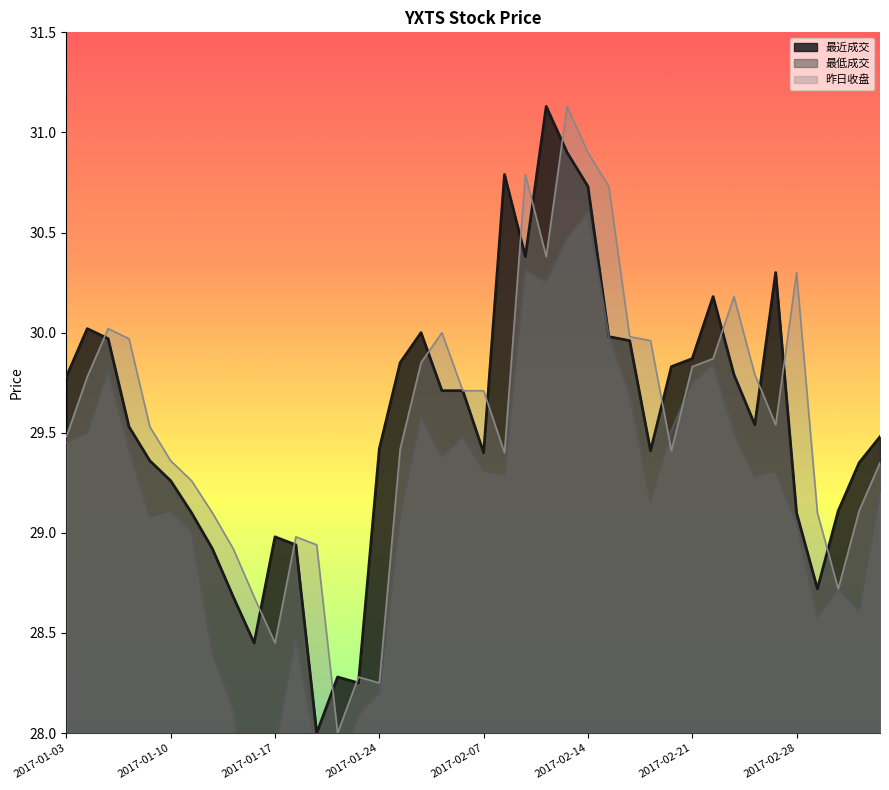

Reading left to right, list all the values displayed in this chart.

最近成交: 2017-01-03=29.8	2017-01-04=30.0	2017-01-05=30.0	2017-01-06=29.5	2017-01-09=29.4	2017-01-10=29.3	2017-01-11=29.1	2017-01-12=28.9	2017-01-13=28.7	2017-01-16=28.4	2017-01-17=29.0	2017-01-18=28.9	2017-01-19=28.0	2017-01-20=28.3	2017-01-23=28.2	2017-01-24=29.4	2017-01-25=29.9	2017-01-26=30.0	2017-02-03=29.7	2017-02-06=29.7	2017-02-07=29.4	2017-02-08=30.8	2017-02-09=30.4	2017-02-10=31.1	2017-02-13=30.9	2017-02-14=30.7	2017-02-15=30.0	2017-02-16=30.0	2017-02-17=29.4	2017-02-20=29.8	2017-02-21=29.9	2017-02-22=30.2	2017-02-23=29.8	2017-02-24=29.5	2017-02-27=30.3	2017-02-28=29.1	2017-03-01=28.7	2017-03-02=29.1	2017-03-03=29.4	2017-03-06=29.5
最低成交: 2017-01-03=29.4	2017-01-04=29.5	2017-01-05=29.8	2017-01-06=29.4	2017-01-09=29.1	2017-01-10=29.1	2017-01-11=29.0	2017-01-12=28.4	2017-01-13=28.1	2017-01-16=27.2	2017-01-17=27.9	2017-01-18=28.5	2017-01-19=27.9	2017-01-20=27.8	2017-01-23=28.1	2017-01-24=28.2	2017-01-25=29.1	2017-01-26=29.6	2017-02-03=29.4	2017-02-06=29.5	2017-02-07=29.3	2017-02-08=29.3	2017-02-09=30.3	2017-02-10=30.2	2017-02-13=30.5	2017-02-14=30.6	2017-02-15=30.0	2017-02-16=29.7	2017-02-17=29.2	2017-02-20=29.5	2017-02-21=29.8	2017-02-22=29.8	2017-02-23=29.5	2017-02-24=29.3	2017-02-27=29.3	2017-02-28=29.1	2017-03-01=28.6	2017-03-02=28.7	2017-03-03=28.6	2017-03-06=29.2
昨日收盘: 2017-01-03=29.5	2017-01-04=29.8	2017-01-05=30.0	2017-01-06=30.0	2017-01-09=29.5	2017-01-10=29.4	2017-01-11=29.3	2017-01-12=29.1	2017-01-13=28.9	2017-01-16=28.7	2017-01-17=28.4	2017-01-18=29.0	2017-01-19=28.9	2017-01-20=28.0	2017-01-23=28.3	2017-01-24=28.2	2017-01-25=29.4	2017-01-26=29.9	2017-02-03=30.0	2017-02-06=29.7	2017-02-07=29.7	2017-02-08=29.4	2017-02-09=30.8	2017-02-10=30.4	2017-02-13=31.1	2017-02-14=30.9	2017-02-15=30.7	2017-02-16=30.0	2017-02-17=30.0	2017-02-20=29.4	2017-02-21=29.8	2017-02-22=29.9	2017-02-23=30.2	2017-02-24=29.8	2017-02-27=29.5	2017-02-28=30.3	2017-03-01=29.1	2017-03-02=28.7	2017-03-03=29.1	2017-03-06=29.4